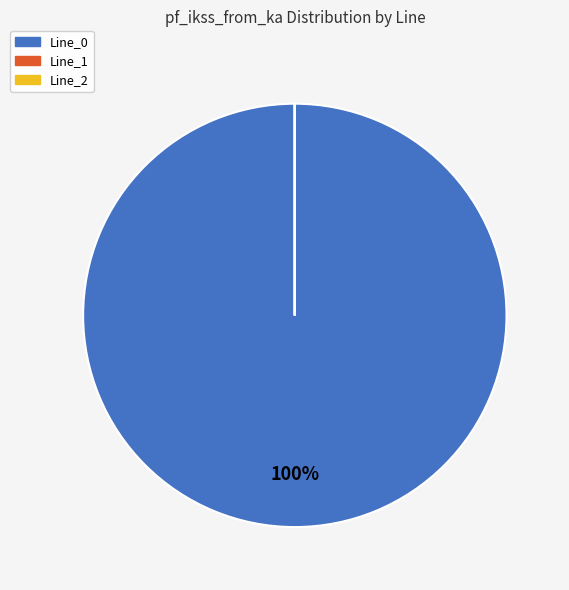

What is the majority slice?

Line_0